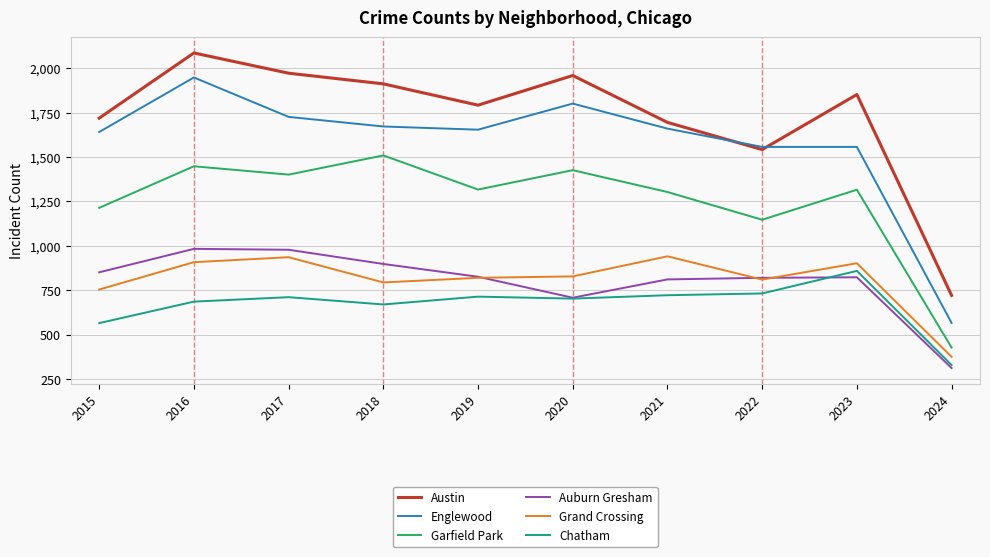

Between which two adjacent categories do Austin and Englewood first intersect?

2021 and 2022